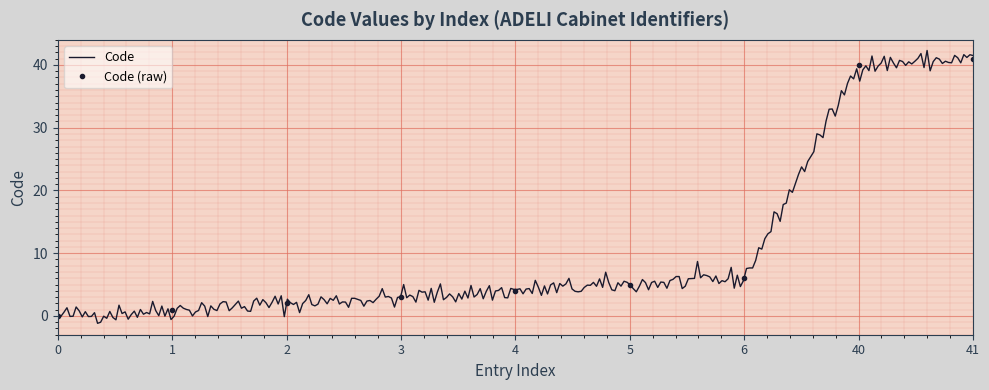

True or false: the data has more than 2 interior local peaks.

False